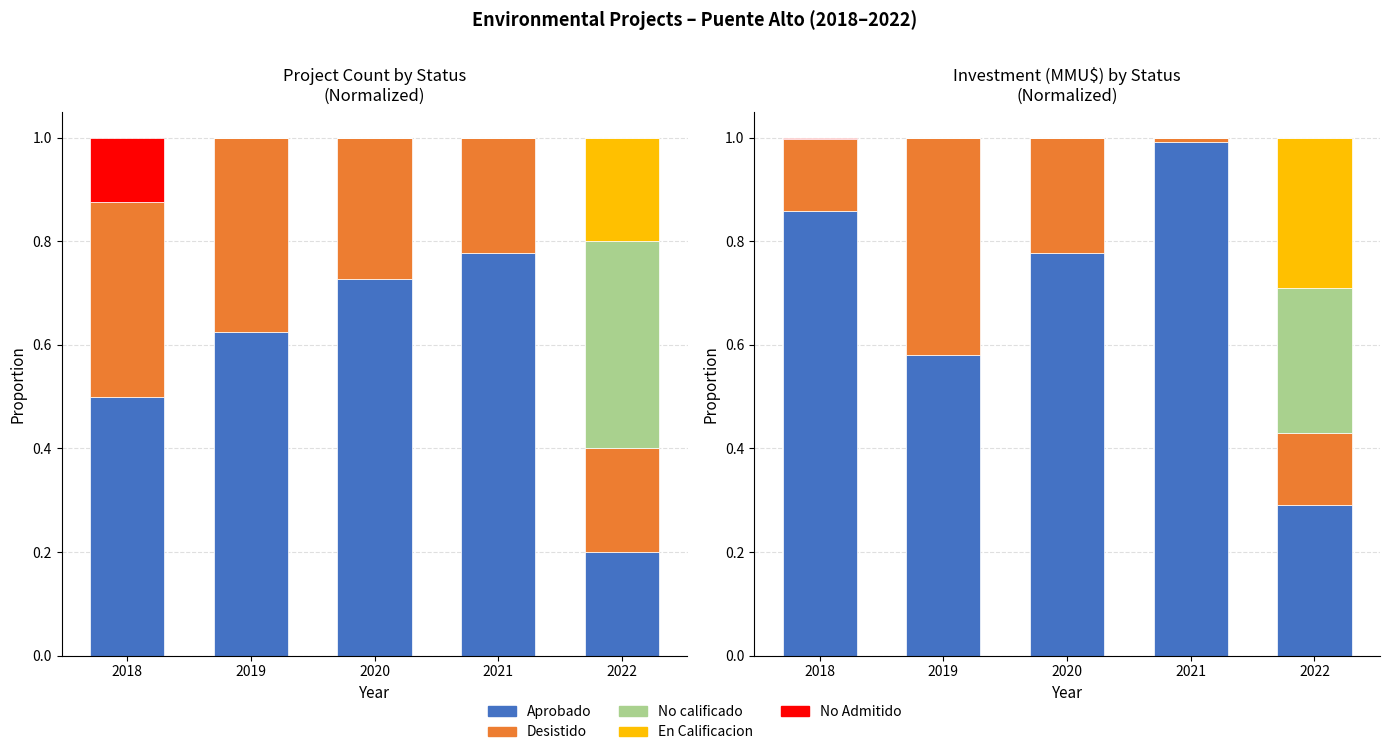

How many bars are there in total?

25